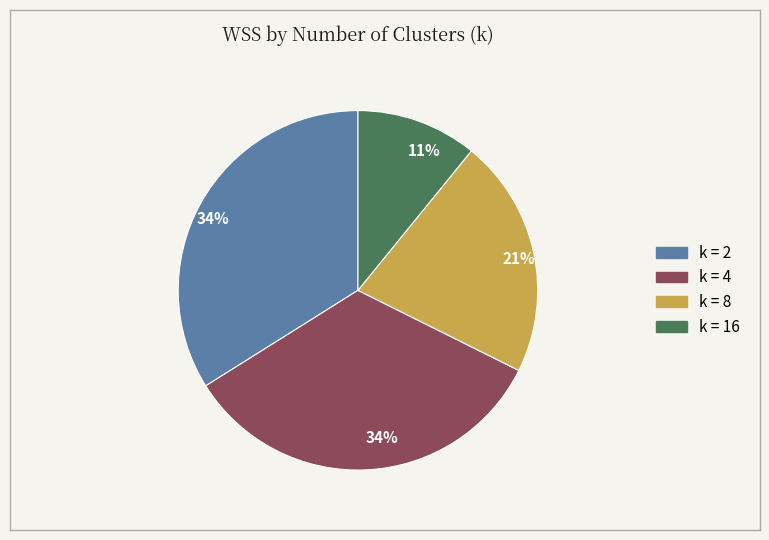

Which slice is the smallest?

k = 16